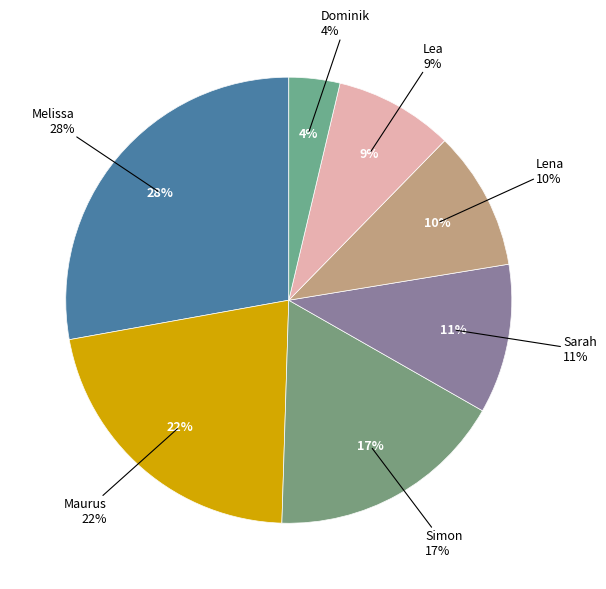

Which category has the biggest portion of the pie?

Melissa